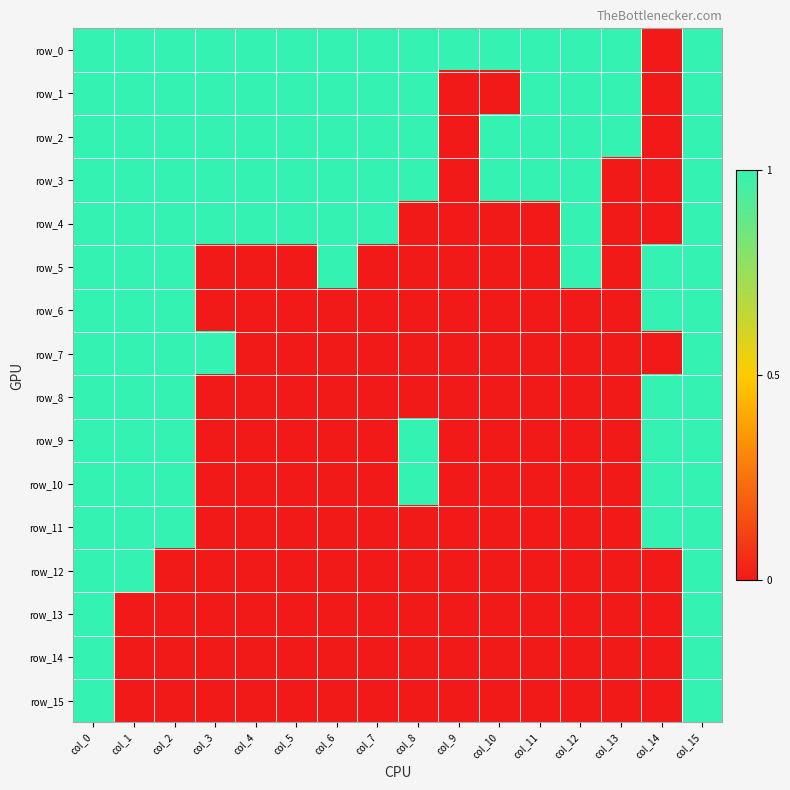

Reading left to right, list all the values displayed in this chart.

row_0: col_0=1	col_1=1	col_2=1	col_3=1	col_4=1	col_5=1	col_6=1	col_7=1	col_8=1	col_9=1	col_10=1	col_11=1	col_12=1	col_13=1	col_14=0	col_15=1
row_1: col_0=1	col_1=1	col_2=1	col_3=1	col_4=1	col_5=1	col_6=1	col_7=1	col_8=1	col_9=0	col_10=0	col_11=1	col_12=1	col_13=1	col_14=0	col_15=1
row_2: col_0=1	col_1=1	col_2=1	col_3=1	col_4=1	col_5=1	col_6=1	col_7=1	col_8=1	col_9=0	col_10=1	col_11=1	col_12=1	col_13=1	col_14=0	col_15=1
row_3: col_0=1	col_1=1	col_2=1	col_3=1	col_4=1	col_5=1	col_6=1	col_7=1	col_8=1	col_9=0	col_10=1	col_11=1	col_12=1	col_13=0	col_14=0	col_15=1
row_4: col_0=1	col_1=1	col_2=1	col_3=1	col_4=1	col_5=1	col_6=1	col_7=1	col_8=0	col_9=0	col_10=0	col_11=0	col_12=1	col_13=0	col_14=0	col_15=1
row_5: col_0=1	col_1=1	col_2=1	col_3=0	col_4=0	col_5=0	col_6=1	col_7=0	col_8=0	col_9=0	col_10=0	col_11=0	col_12=1	col_13=0	col_14=1	col_15=1
row_6: col_0=1	col_1=1	col_2=1	col_3=0	col_4=0	col_5=0	col_6=0	col_7=0	col_8=0	col_9=0	col_10=0	col_11=0	col_12=0	col_13=0	col_14=1	col_15=1
row_7: col_0=1	col_1=1	col_2=1	col_3=1	col_4=0	col_5=0	col_6=0	col_7=0	col_8=0	col_9=0	col_10=0	col_11=0	col_12=0	col_13=0	col_14=0	col_15=1
row_8: col_0=1	col_1=1	col_2=1	col_3=0	col_4=0	col_5=0	col_6=0	col_7=0	col_8=0	col_9=0	col_10=0	col_11=0	col_12=0	col_13=0	col_14=1	col_15=1
row_9: col_0=1	col_1=1	col_2=1	col_3=0	col_4=0	col_5=0	col_6=0	col_7=0	col_8=1	col_9=0	col_10=0	col_11=0	col_12=0	col_13=0	col_14=1	col_15=1
row_10: col_0=1	col_1=1	col_2=1	col_3=0	col_4=0	col_5=0	col_6=0	col_7=0	col_8=1	col_9=0	col_10=0	col_11=0	col_12=0	col_13=0	col_14=1	col_15=1
row_11: col_0=1	col_1=1	col_2=1	col_3=0	col_4=0	col_5=0	col_6=0	col_7=0	col_8=0	col_9=0	col_10=0	col_11=0	col_12=0	col_13=0	col_14=1	col_15=1
row_12: col_0=1	col_1=1	col_2=0	col_3=0	col_4=0	col_5=0	col_6=0	col_7=0	col_8=0	col_9=0	col_10=0	col_11=0	col_12=0	col_13=0	col_14=0	col_15=1
row_13: col_0=1	col_1=0	col_2=0	col_3=0	col_4=0	col_5=0	col_6=0	col_7=0	col_8=0	col_9=0	col_10=0	col_11=0	col_12=0	col_13=0	col_14=0	col_15=1
row_14: col_0=1	col_1=0	col_2=0	col_3=0	col_4=0	col_5=0	col_6=0	col_7=0	col_8=0	col_9=0	col_10=0	col_11=0	col_12=0	col_13=0	col_14=0	col_15=1
row_15: col_0=1	col_1=0	col_2=0	col_3=0	col_4=0	col_5=0	col_6=0	col_7=0	col_8=0	col_9=0	col_10=0	col_11=0	col_12=0	col_13=0	col_14=0	col_15=1